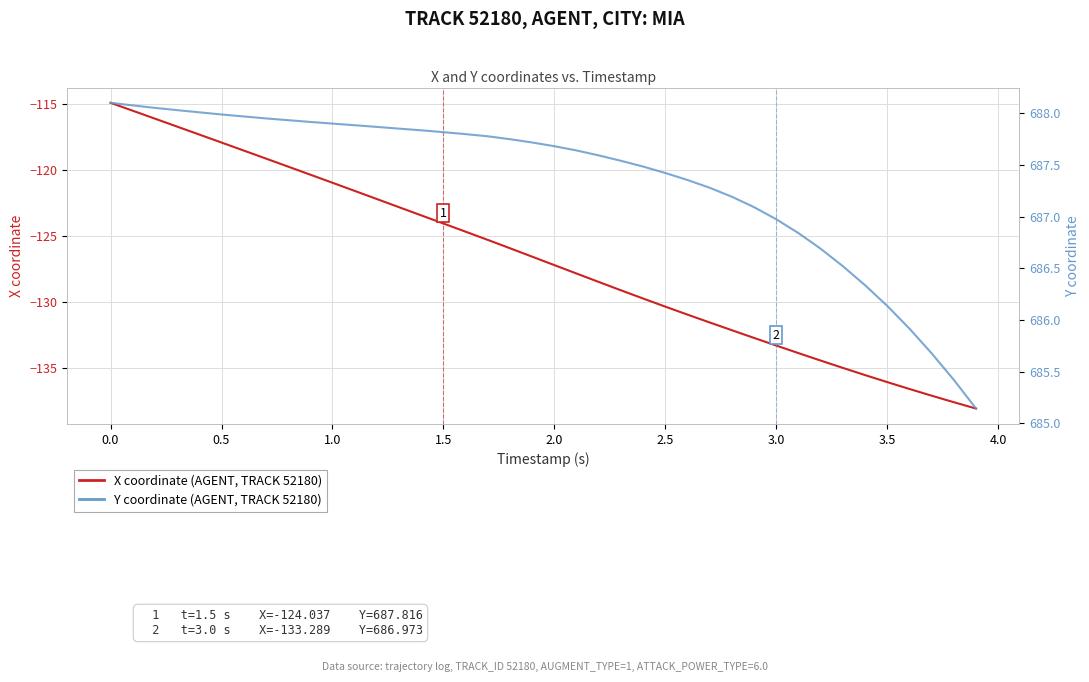

List the series in order of their overall mean, lowest first.

X coordinate (AGENT, TRACK 52180), Y coordinate (AGENT, TRACK 52180)